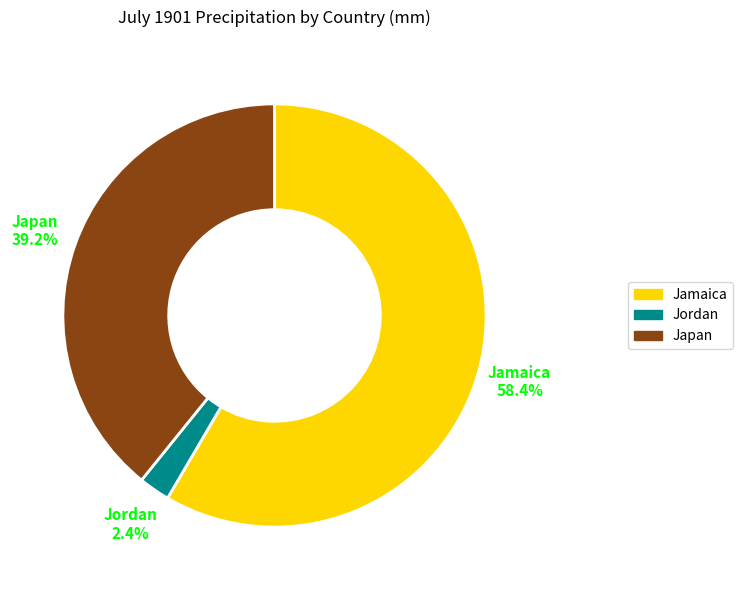

To the nearest percent, what is the average slice percentage?

33%